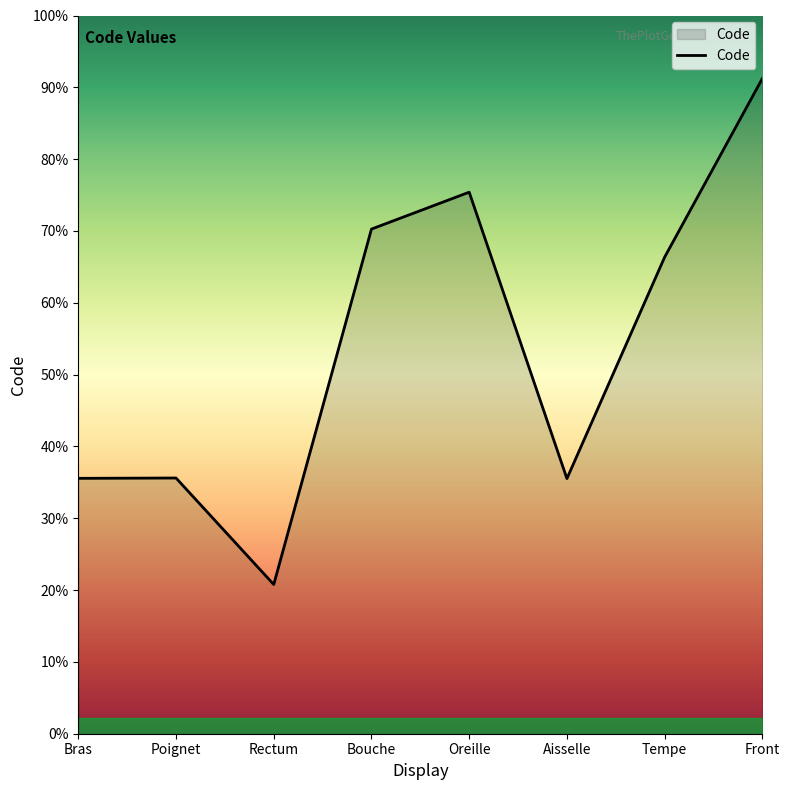

Does the chart have visible grid lines?

No